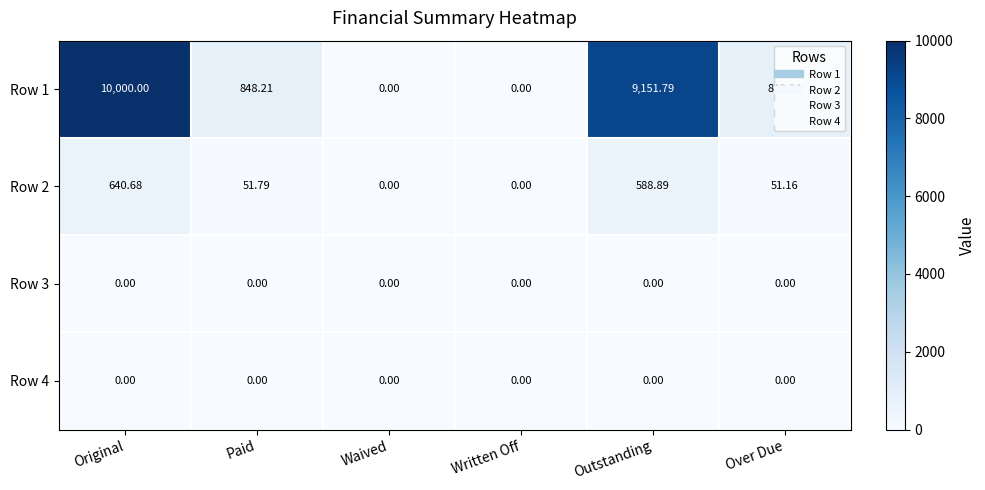

Which series has the widest spread of values?

Row 1